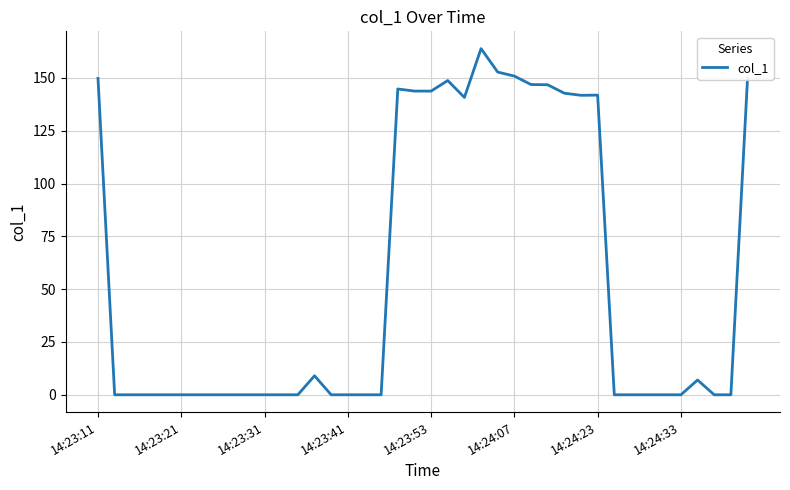

What is the difference between the maximum and minimum values?

163.9